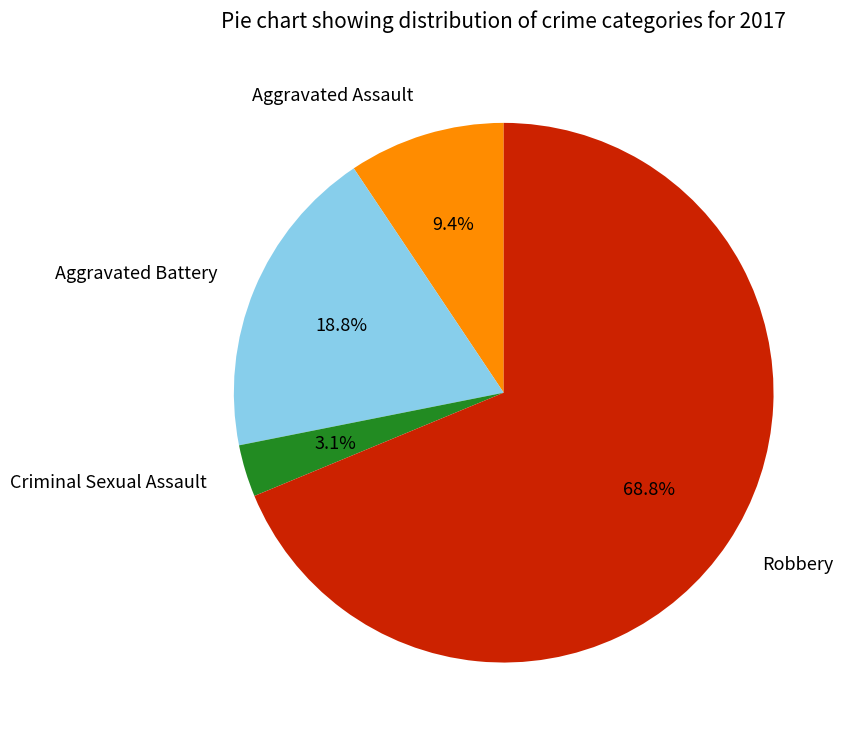

Approximately how many times larger is the value at Aggravated Assault compared to Robbery?

0.1